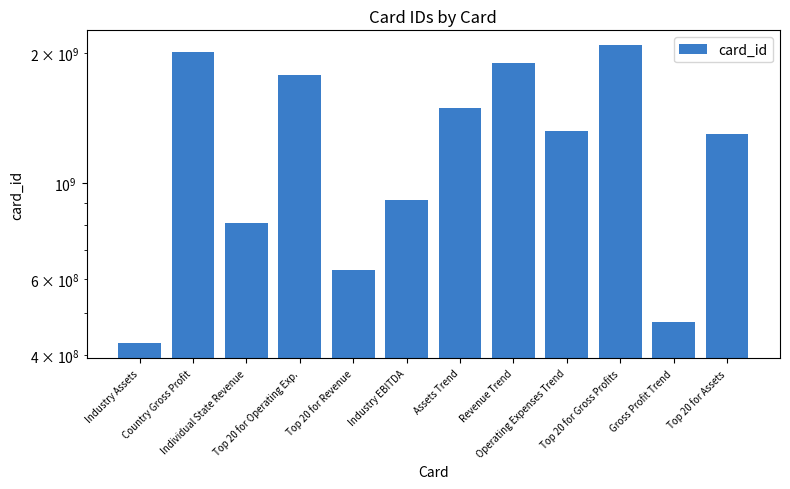

Is it true that the value at Operating Expenses Trend is 1323481085?

True